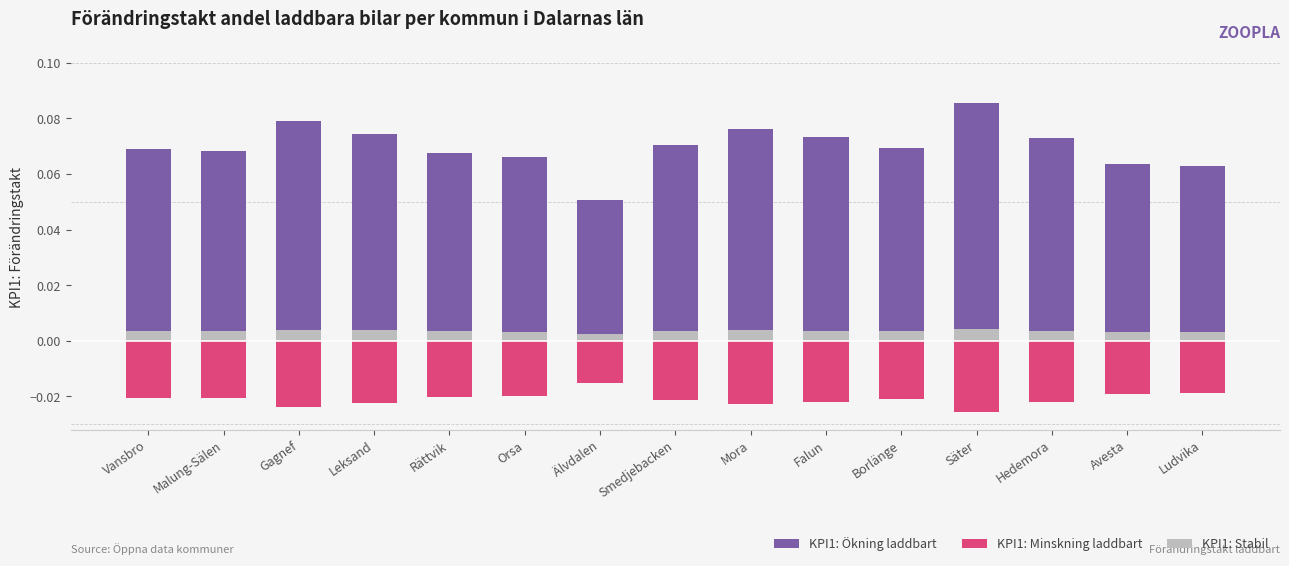

At which label is KPI1: Ökning laddbart closest to 0?

Älvdalen